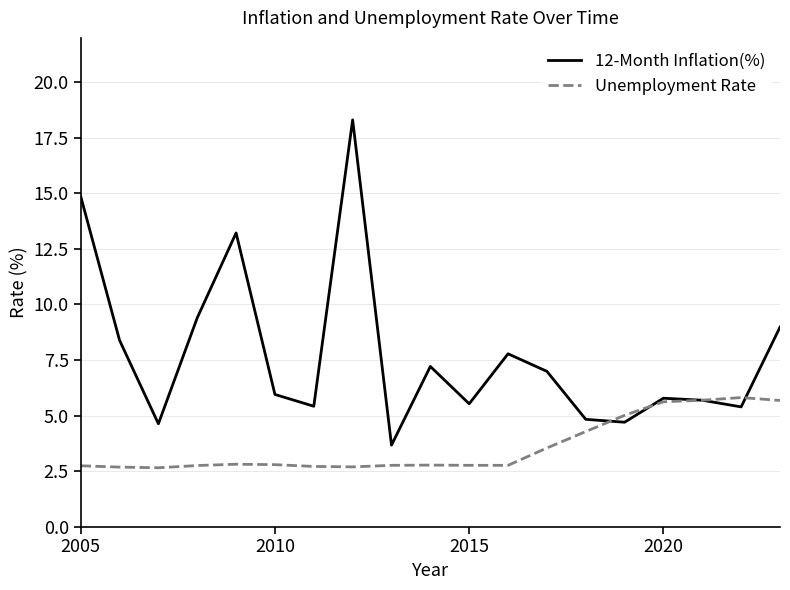

Rank the series by their average value, from highest to lowest.

12-Month Inflation(%), Unemployment Rate